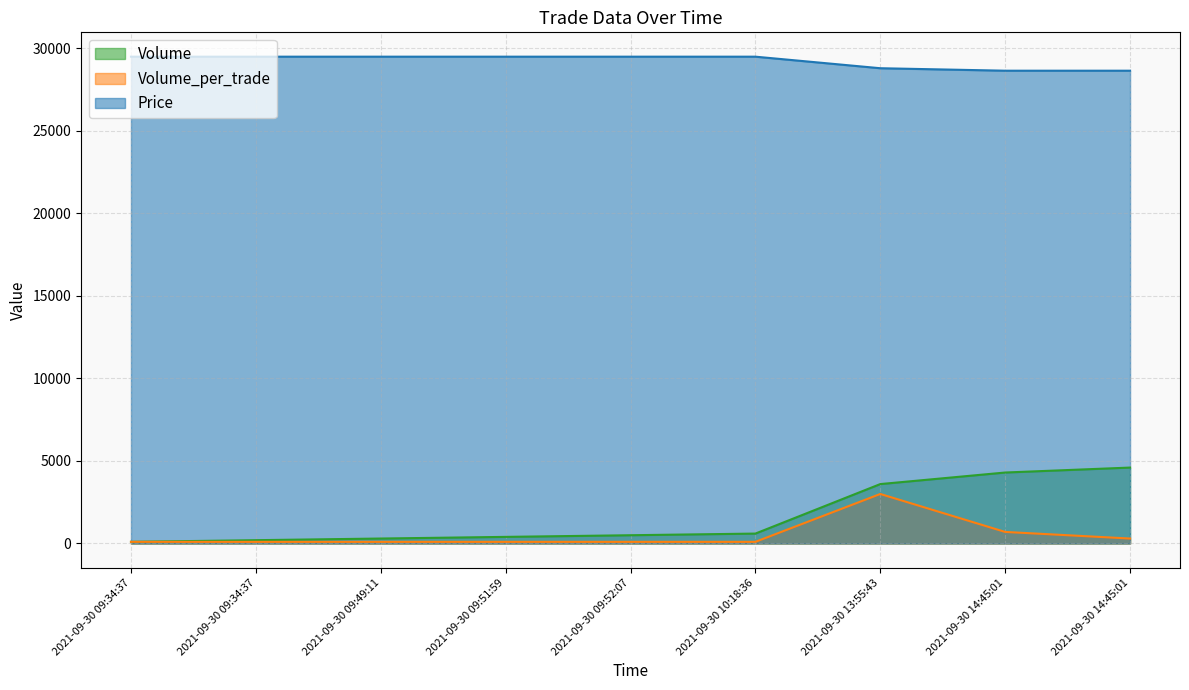

How many values in the Volume_per_trade series exceed 100?

3